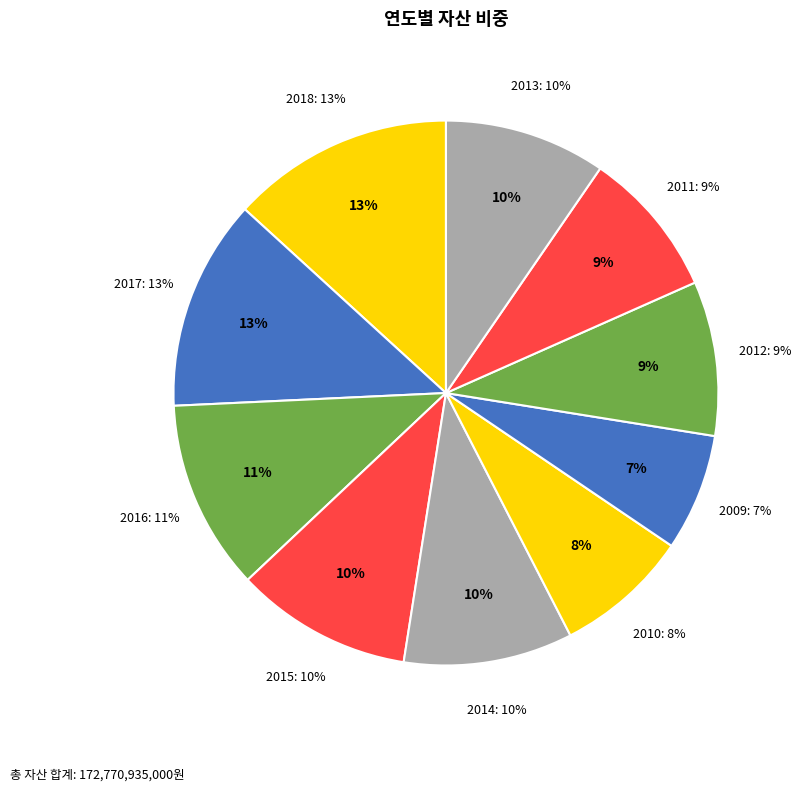

How many segments does this pie chart have?

10